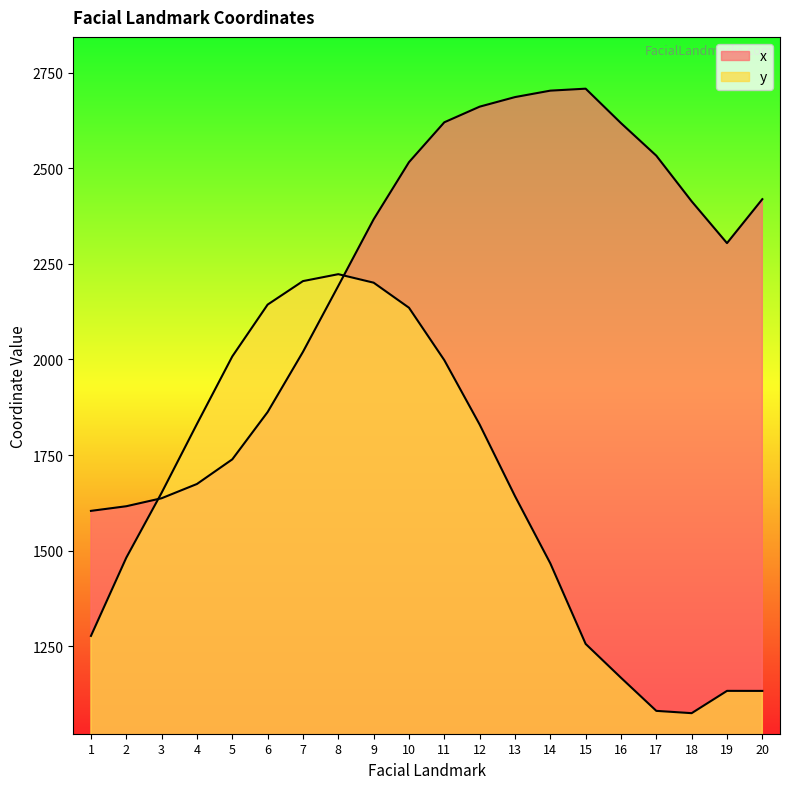

Where does the x series first go above 2413?

10